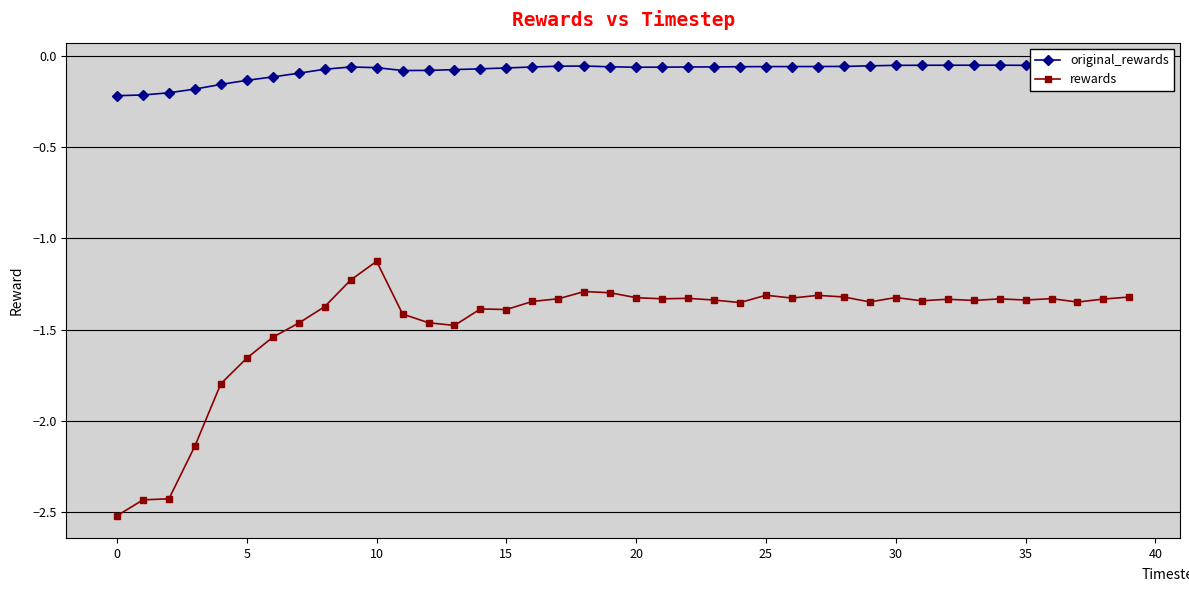

At how many categories does at least one series exceed -2?

40